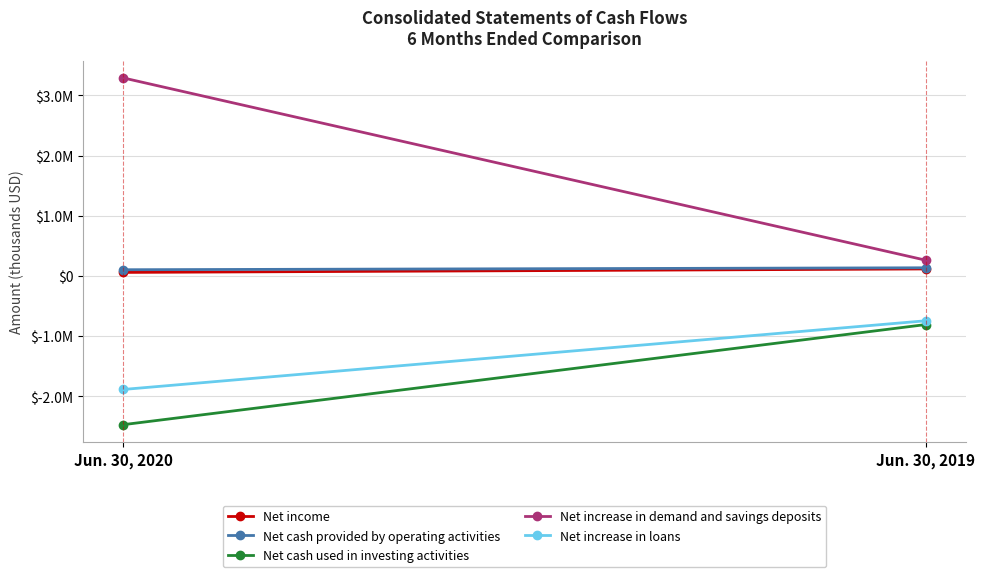

The Net increase in loans series shows -746789 at Jun. 30, 2019. True or false?

True